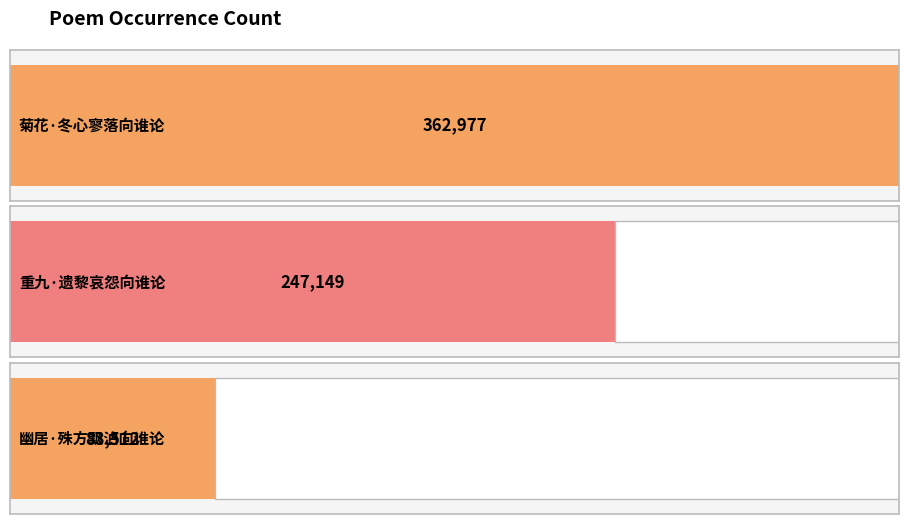

How many distinct data groups are displayed?

1